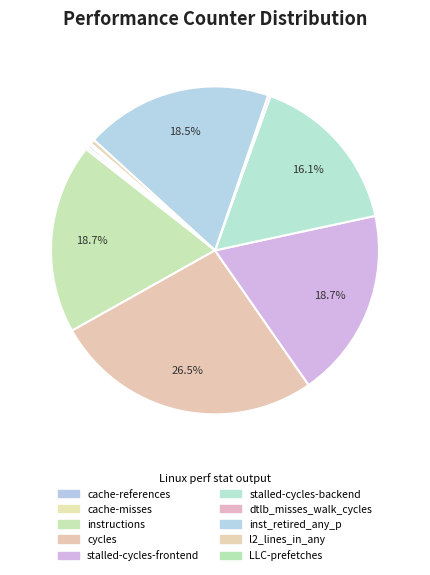

What percentage is NOT represented by stalled-cycles-frontend?

81.3%